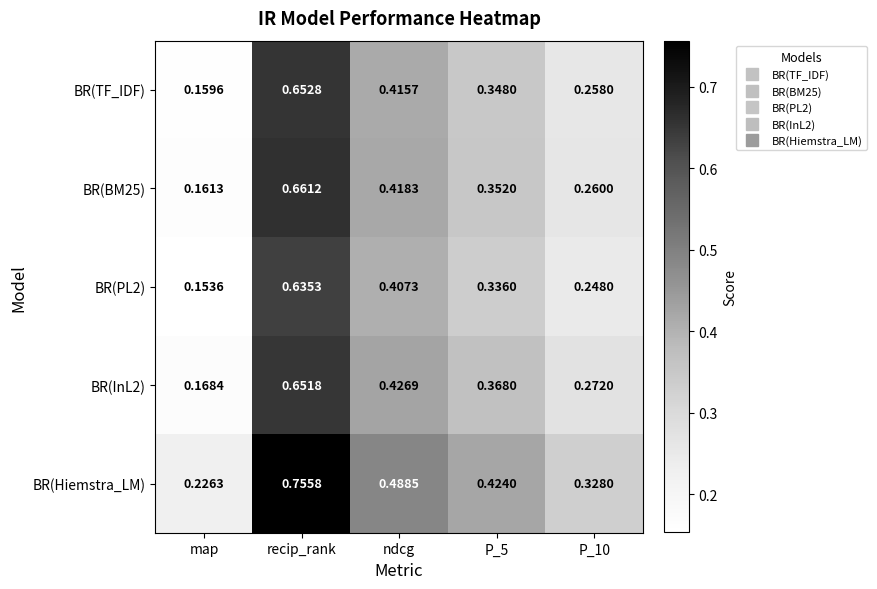

Between ndcg and P_10, which series saw the biggest shift?

BR(Hiemstra_LM)